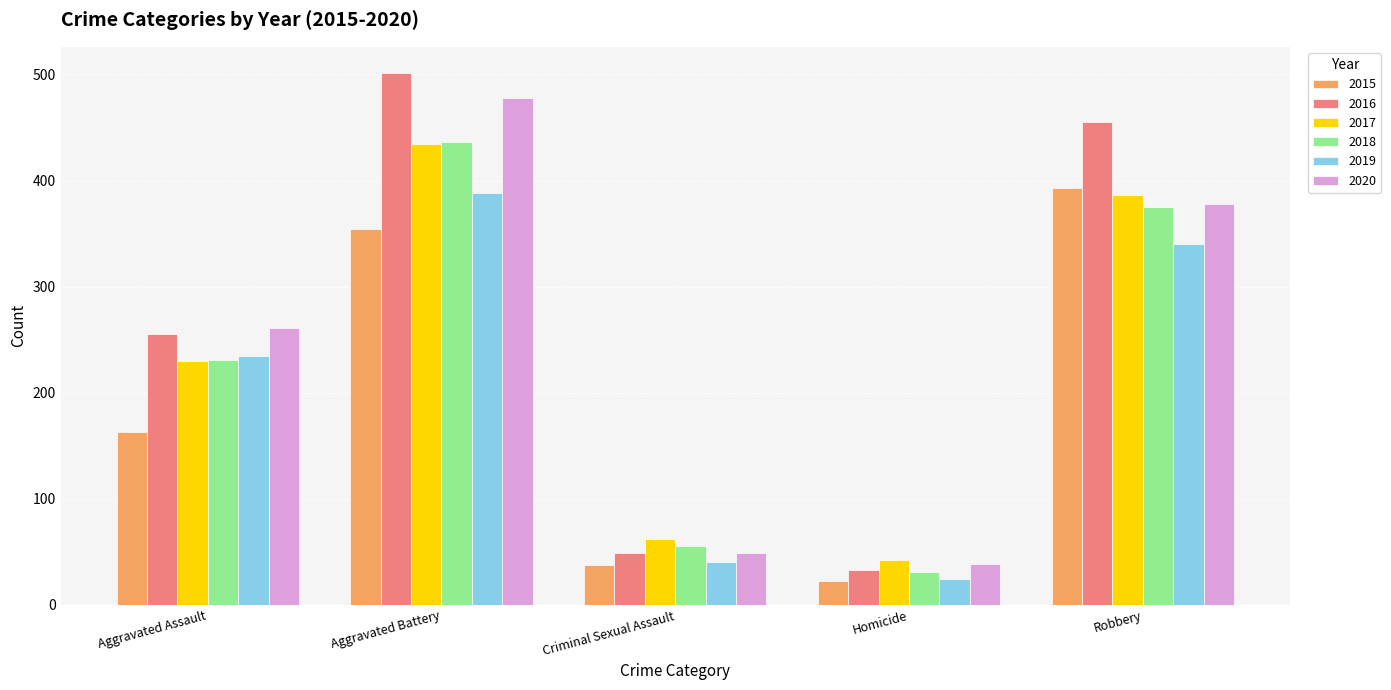

Are the bars horizontal?

No